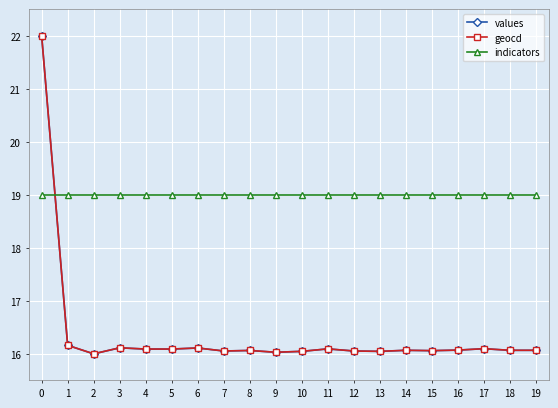

What is the total value across all series at 8?

51.1